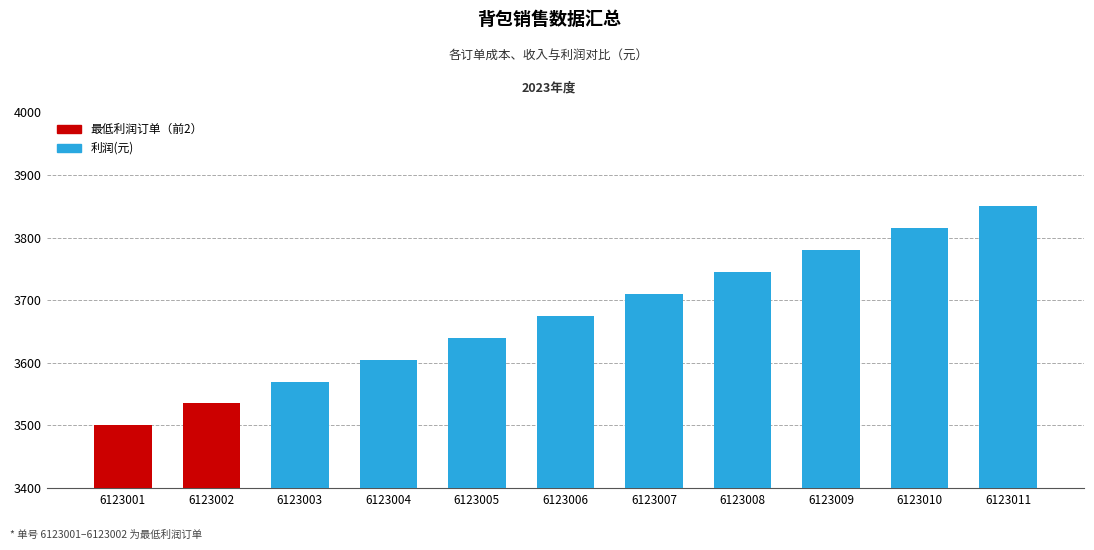

List the labels in order of value, largest first.

6123011, 6123010, 6123009, 6123008, 6123007, 6123006, 6123005, 6123004, 6123003, 6123002, 6123001